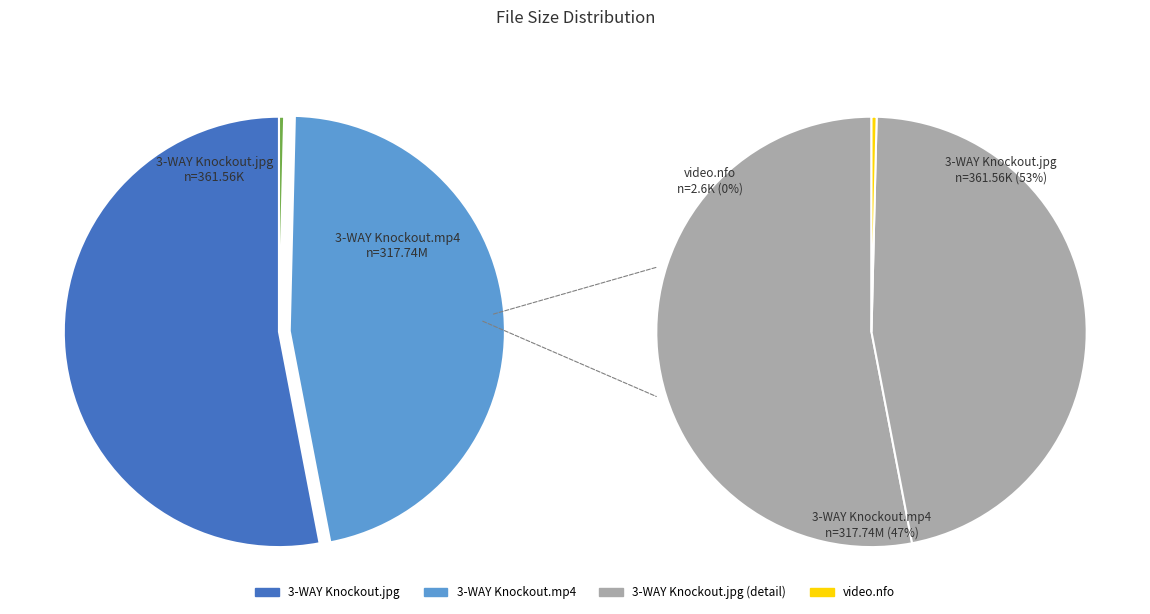

Is the sum of 3-WAY Knockout.mp4 and 3-WAY Knockout.jpg greater than half?

Yes